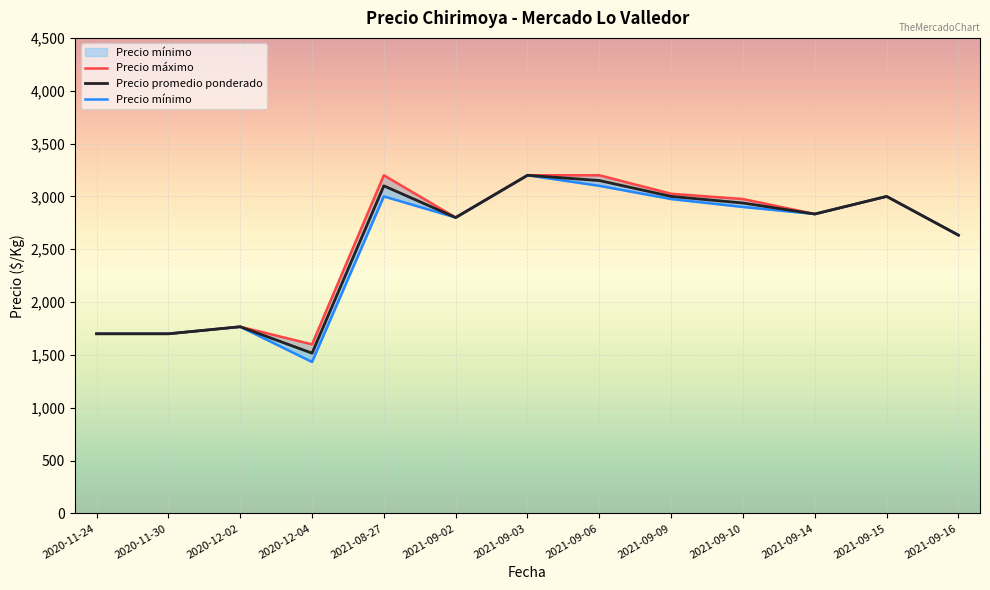

How many interior local valleys does the Precio máximo series have?

3